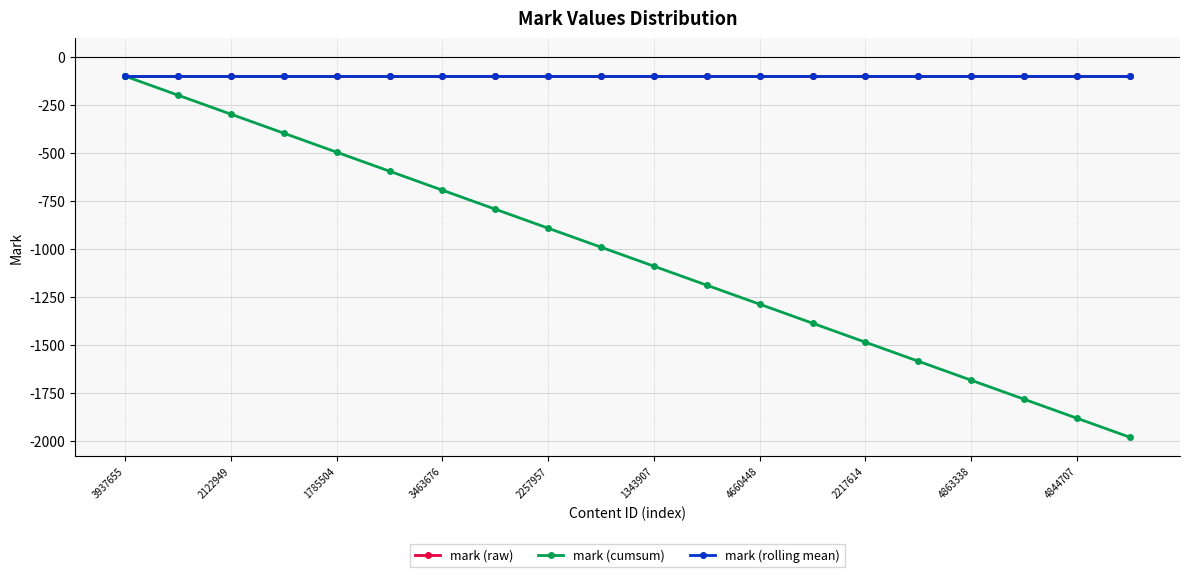

Reading right to left, list all the values displayed in this chart.

mark (raw): -99	-99	-99	-99	-99	-99	-99	-99	-99	-99	-99	-99	-99	-99	-99	-99	-99	-99	-99	-99
mark (cumsum): -1980	-1881	-1782	-1683	-1584	-1485	-1386	-1287	-1188	-1089	-990	-891	-792	-693	-594	-495	-396	-297	-198	-99
mark (rolling mean): -99	-99	-99	-99	-99	-99	-99	-99	-99	-99	-99	-99	-99	-99	-99	-99	-99	-99	-99	-99